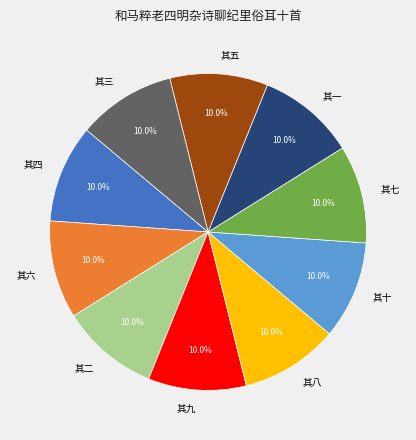

To the nearest percent, what portion does 其五 represent?

10%